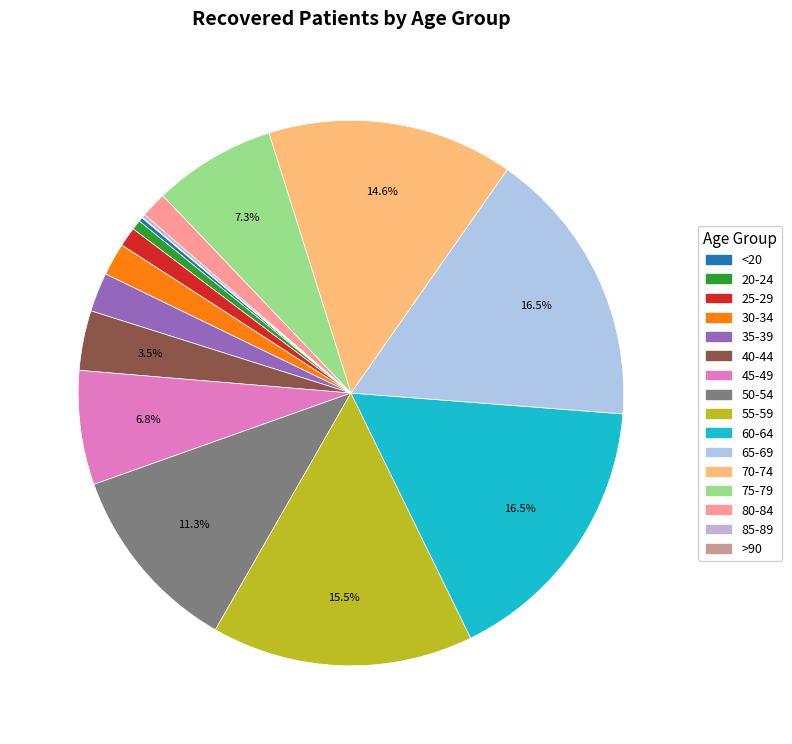

Is the sum of 60-64 and 25-29 greater than half?

No